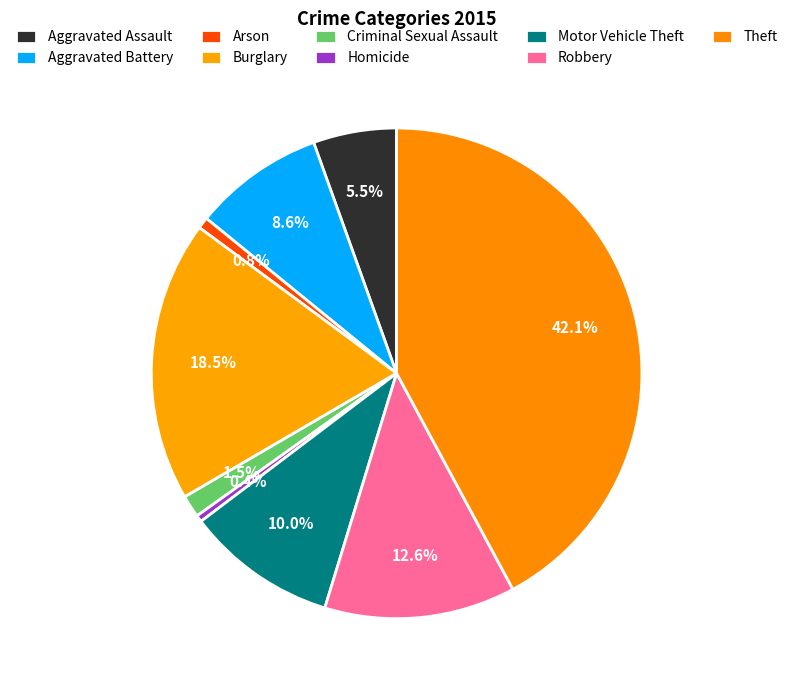

Count the number of slices in the pie.

9